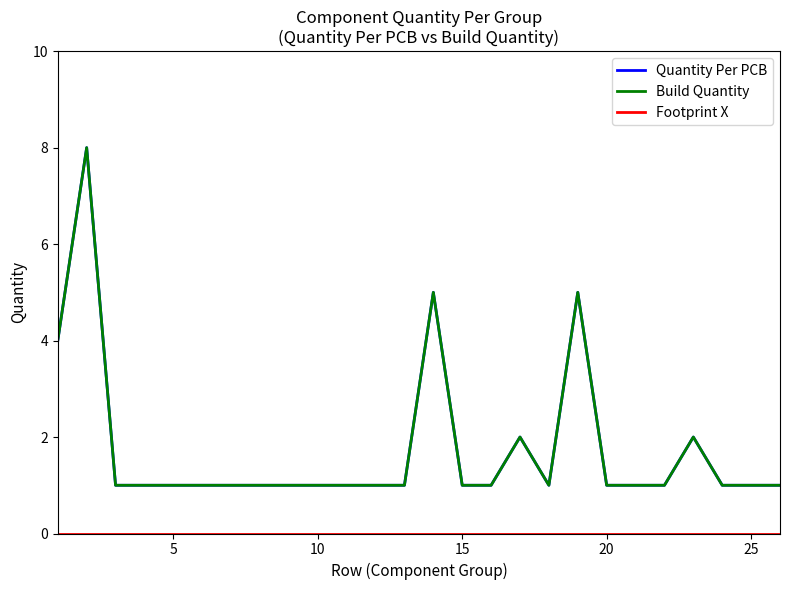

What is the maximum value shown in the chart?

8